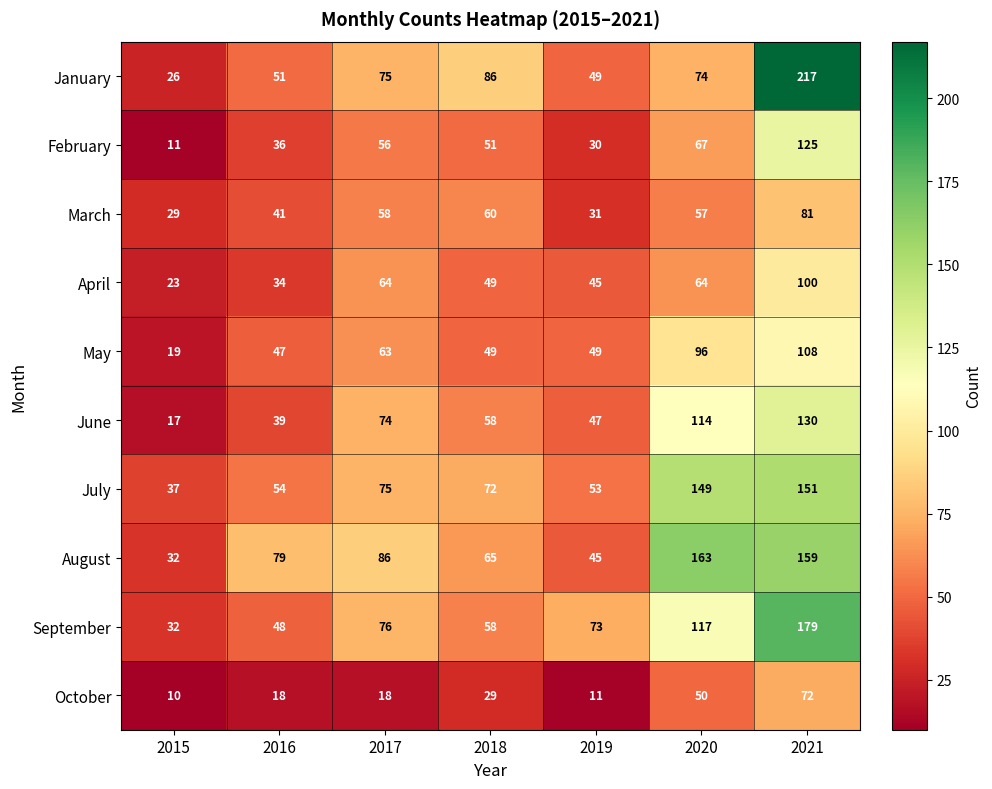

Count the number of data series in this chart.

10